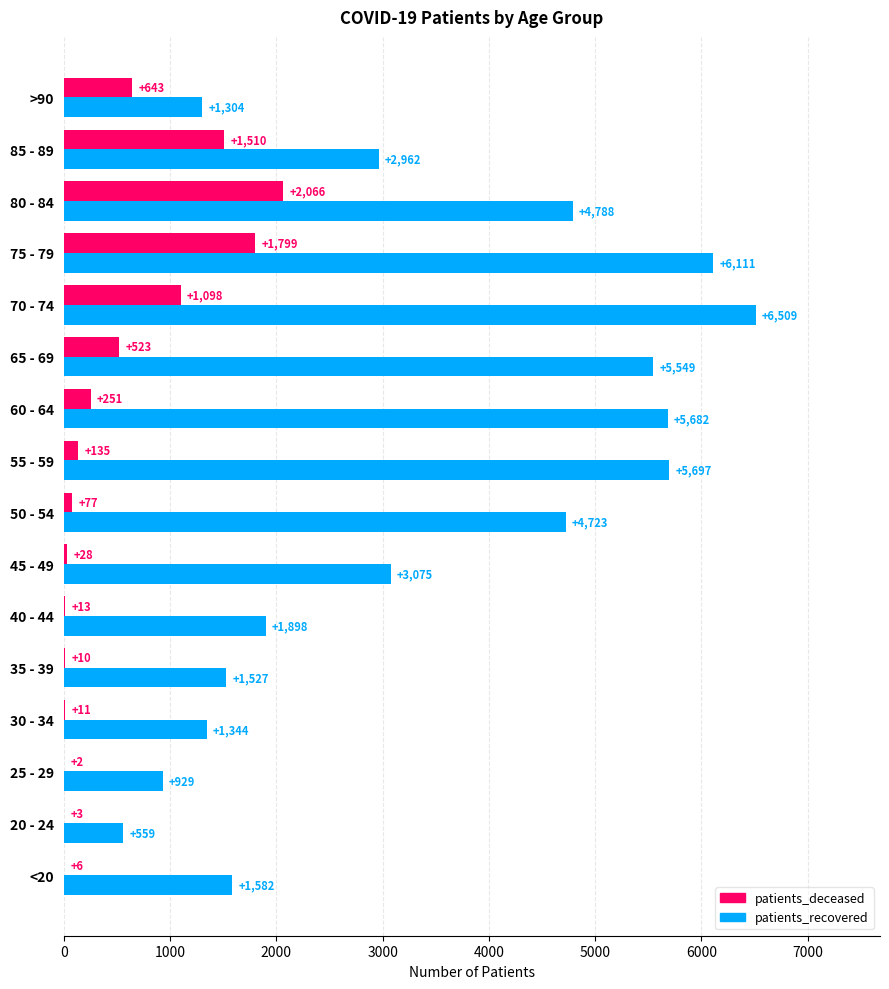

Is it true that patients_deceased equals 3 at 20 - 24?

True